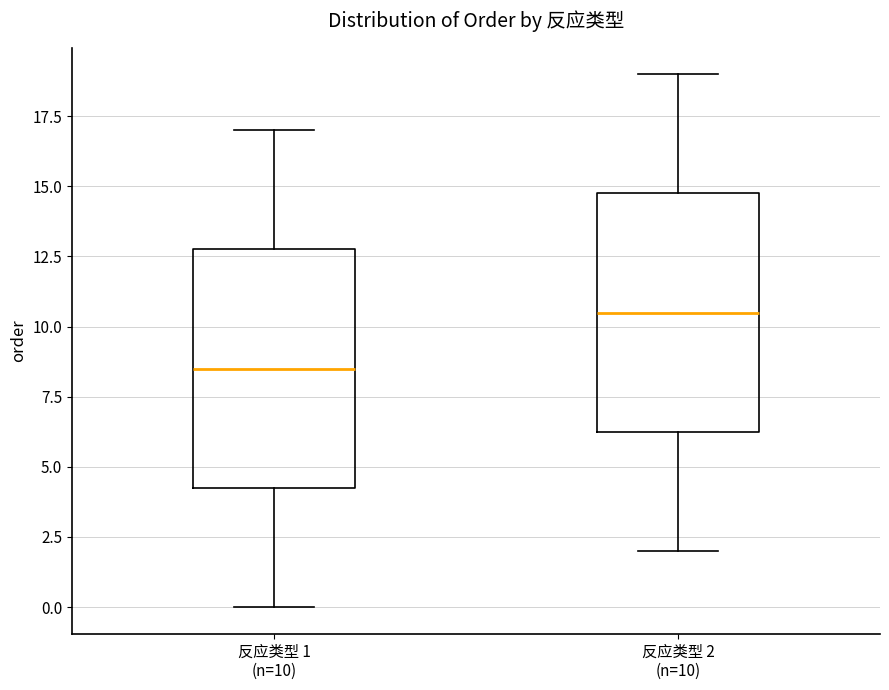

Which box has the highest median line?

反应类型 2 (n=10)